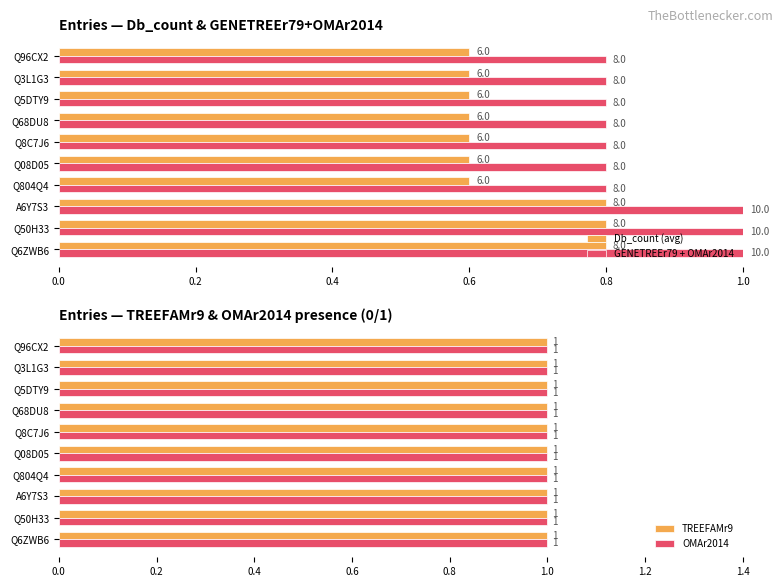

What are all the series names shown in the legend?

Db_count (avg), GENETREEr79 + OMAr2014, TREEFAMr9, OMAr2014